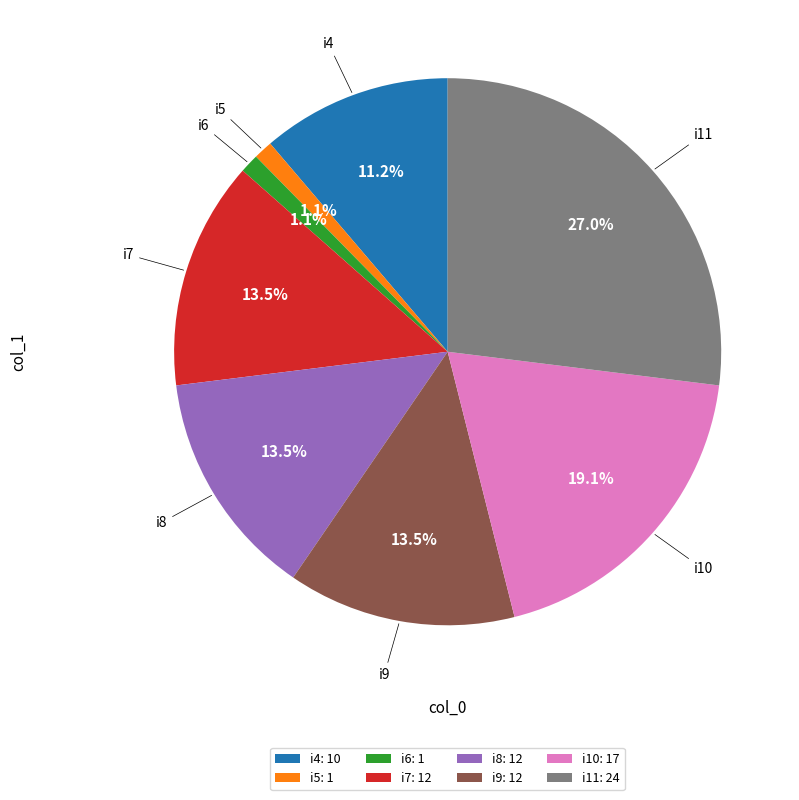

To the nearest percent, what is the combined percentage of i9 and i8?

27%